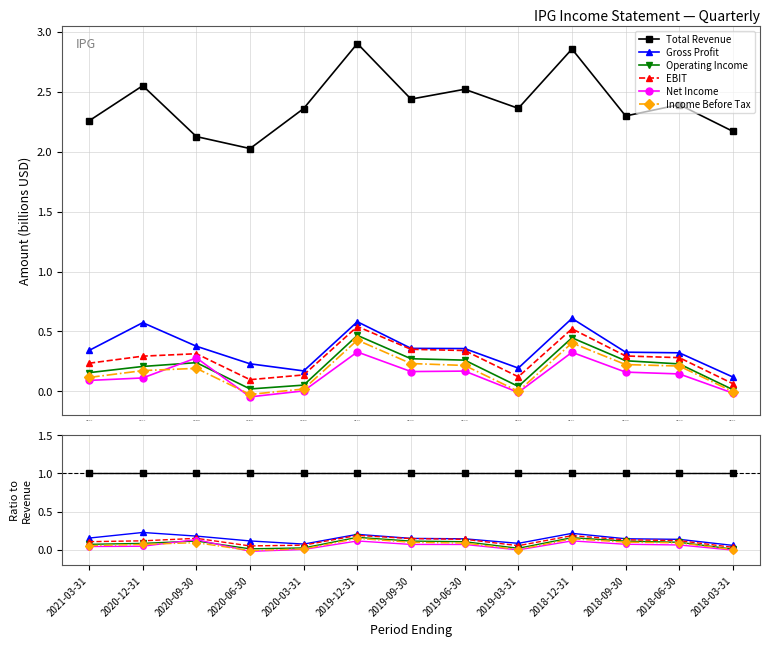

Which series changed the most between 2020-12-31 and 2020-03-31?

Gross Profit